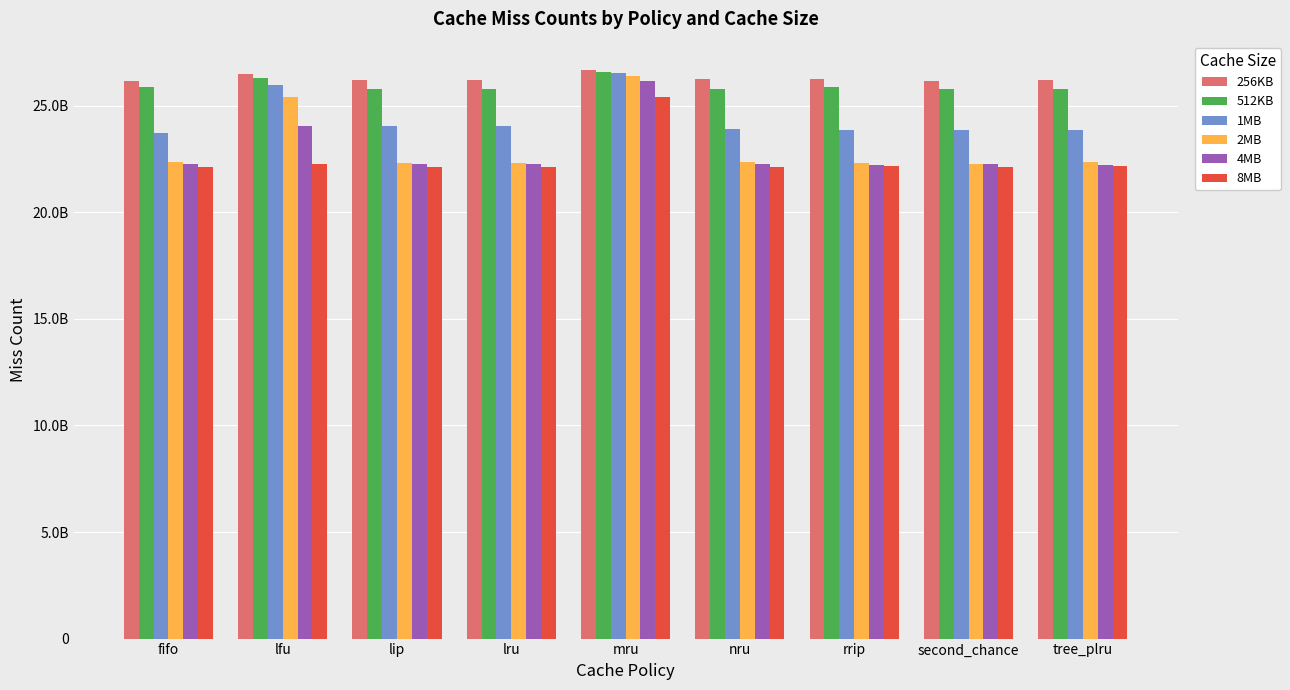

Is the value of 1MB at tree_plru greater than the value of 8MB at nru?

Yes